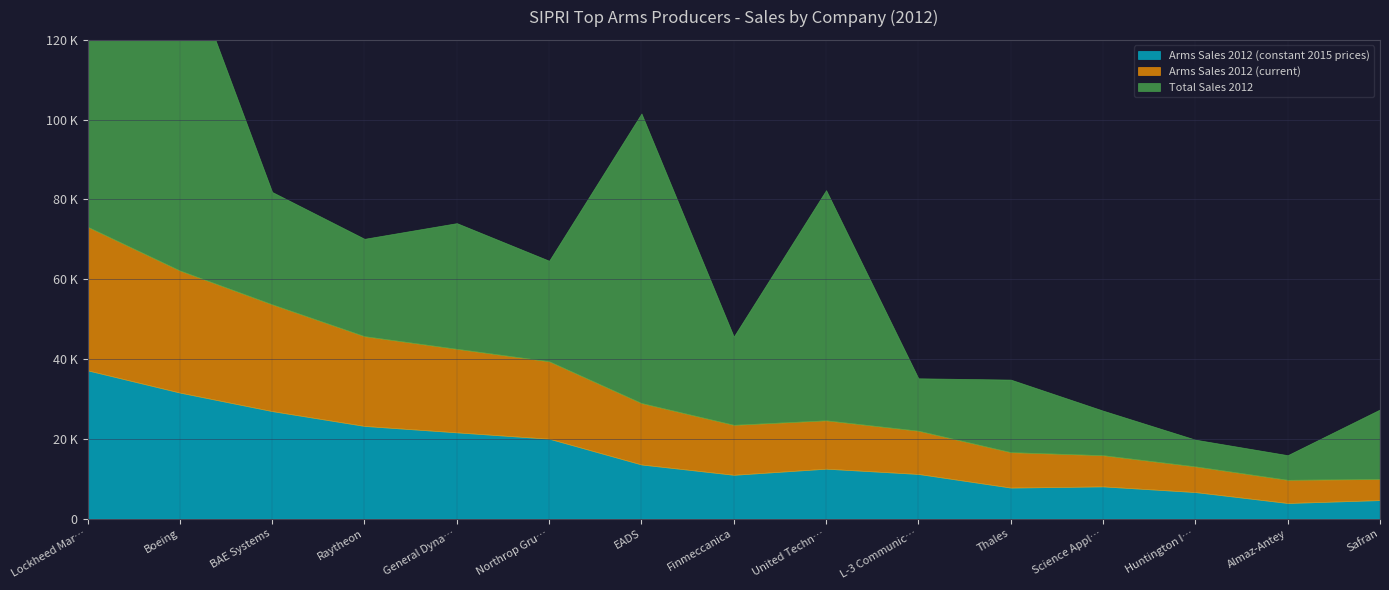

What is the spread (max minus min) of values at L-3 Communications?

2306.0